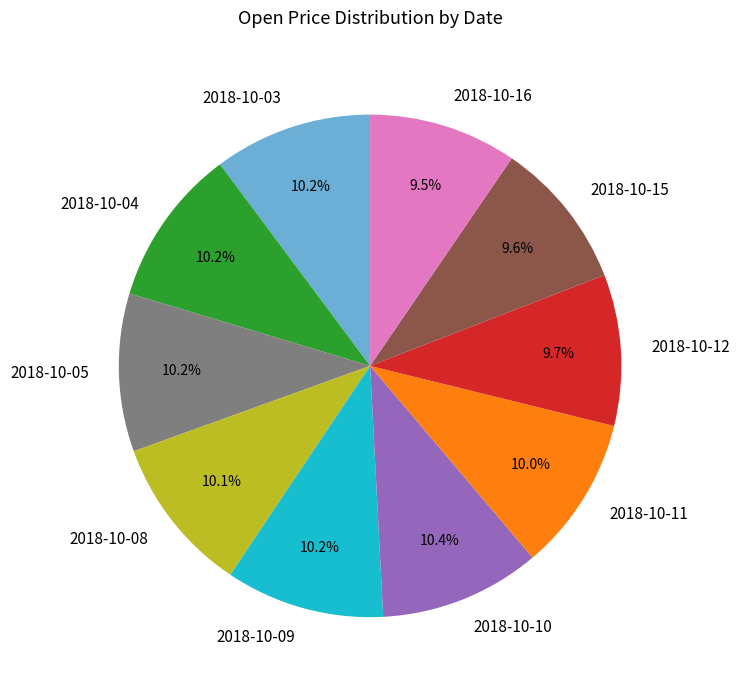

Count the number of slices in the pie.

10